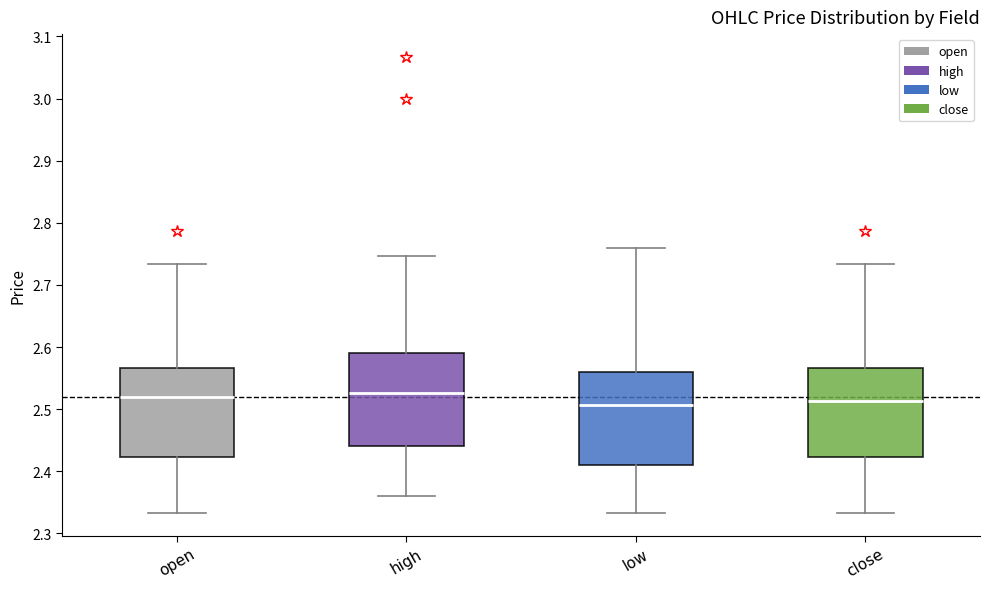

Reading left to right, read every box against the y-axis: the position of its median line, the range the box covers, and the ends of its whiskers. The values are not printed on the chart, so give them approximately, as read against the axis.

open: median 2.52, box 2.42 to 2.57, whiskers 2.33 to 2.73
high: median 2.53, box 2.44 to 2.59, whiskers 2.36 to 2.75
low: median 2.51, box 2.41 to 2.56, whiskers 2.33 to 2.76
close: median 2.51, box 2.42 to 2.57, whiskers 2.33 to 2.73